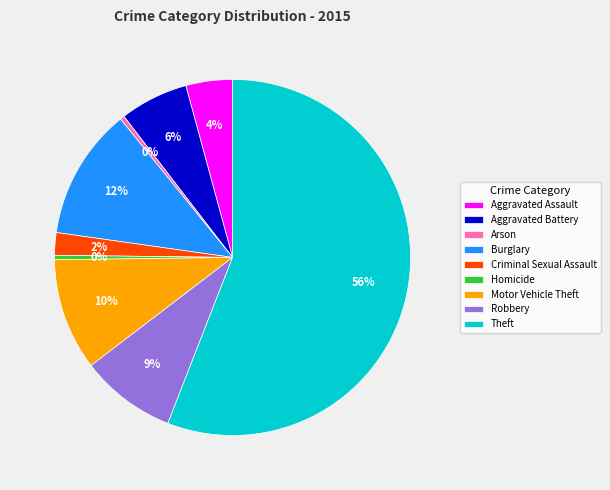

What is the largest slice in the pie chart?

Theft